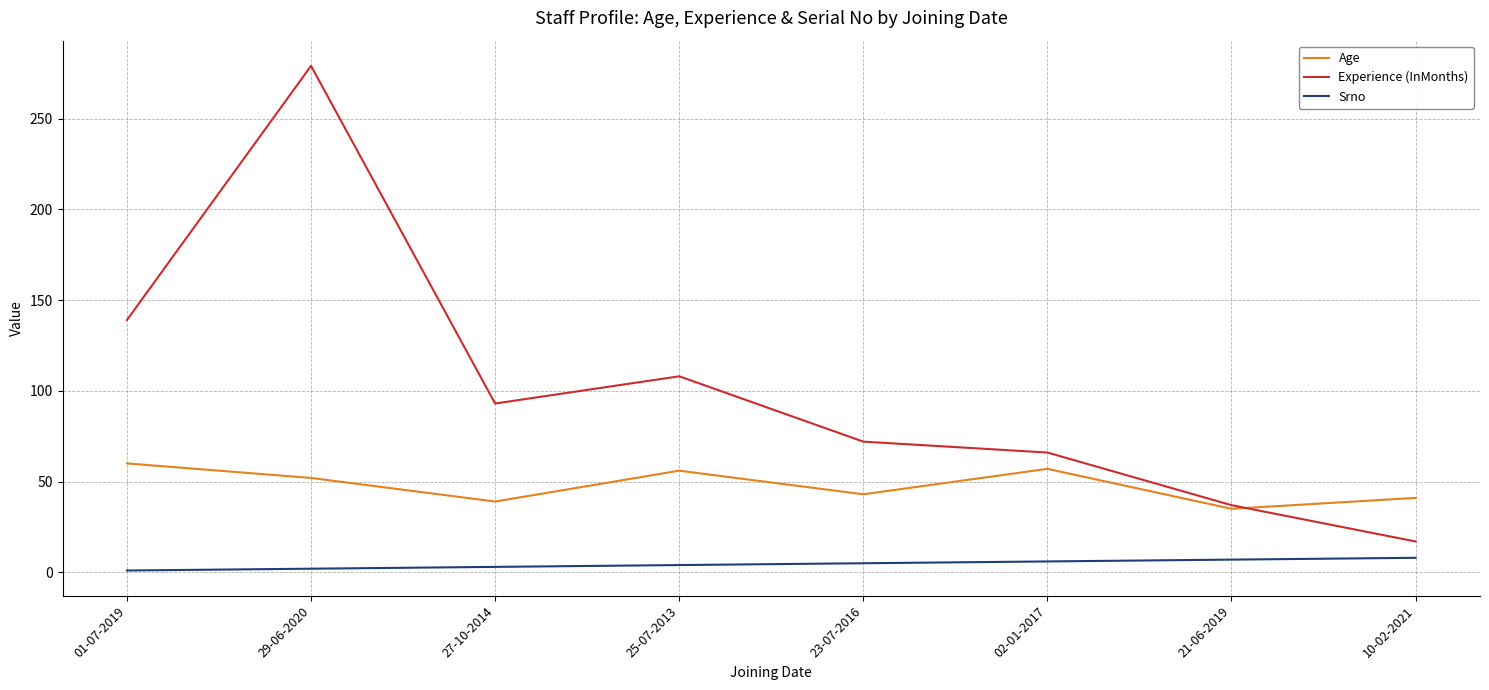

True or false: Experience (InMonths) has a value of 108 at 25-07-2013.

True